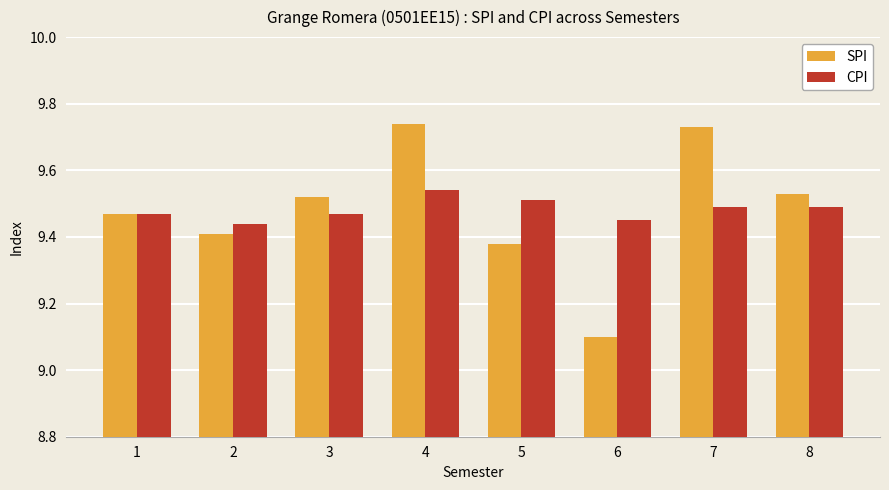

Rank the series by their maximum value, from highest to lowest.

SPI, CPI